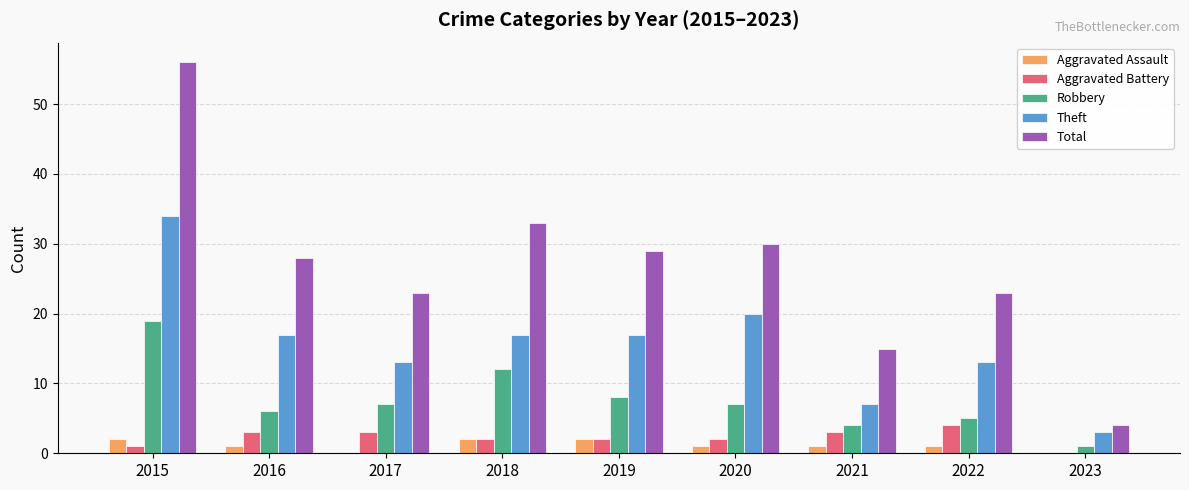

What is the sum of all Theft values?

141